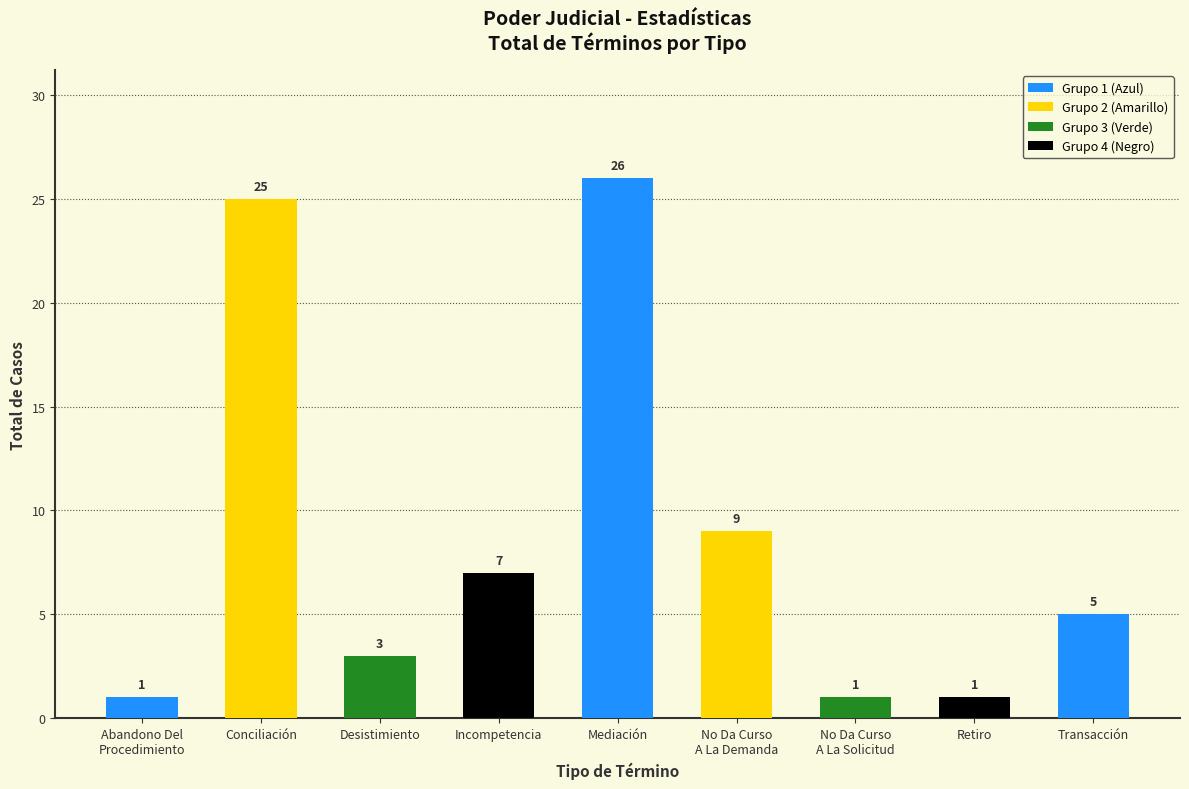

Count the number of data series in this chart.

1